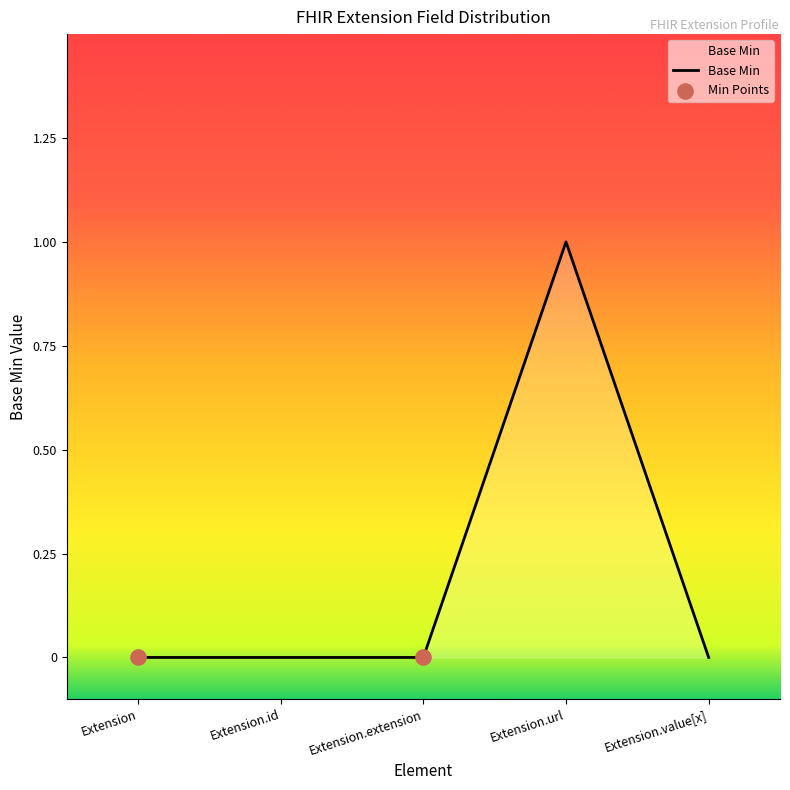

What is the change in value from Extension.id to Extension.url?

+1